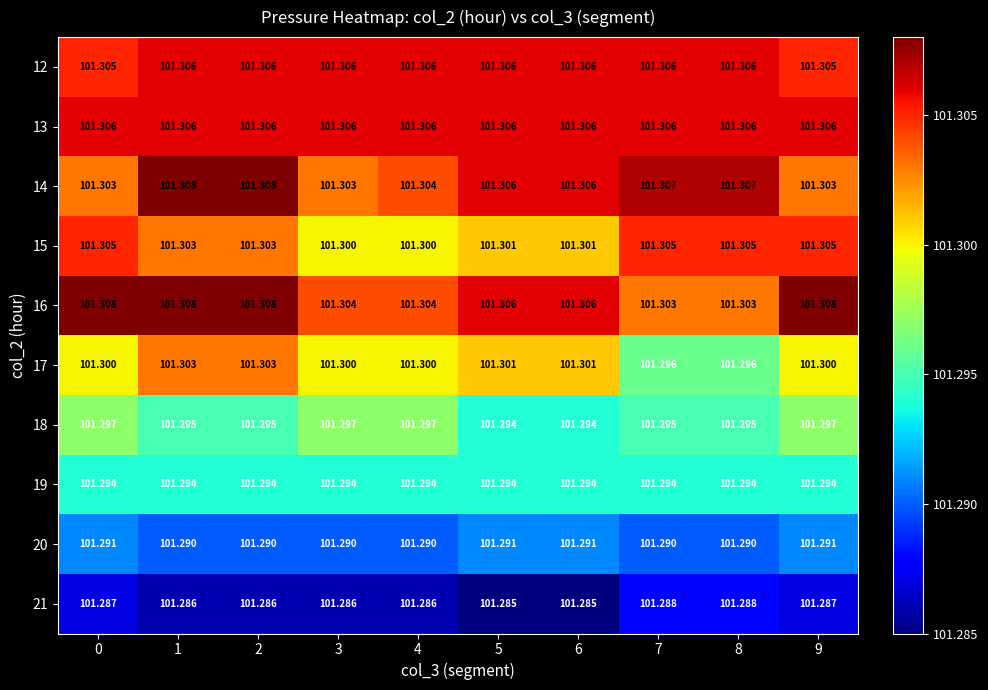

Which label corresponds to the largest value in the chart?

1